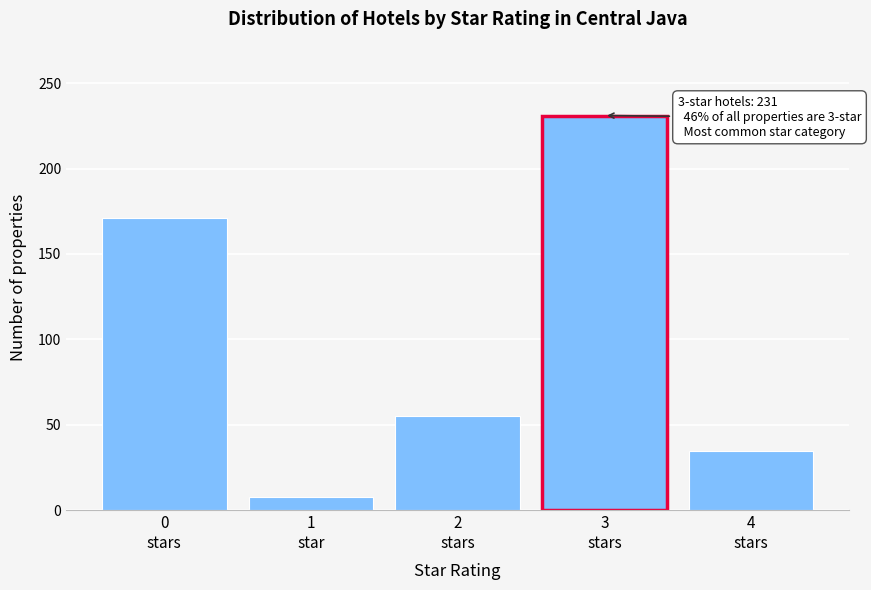

Reading left to right, transcribe all the data shown in this chart.

171	8	55	231	35